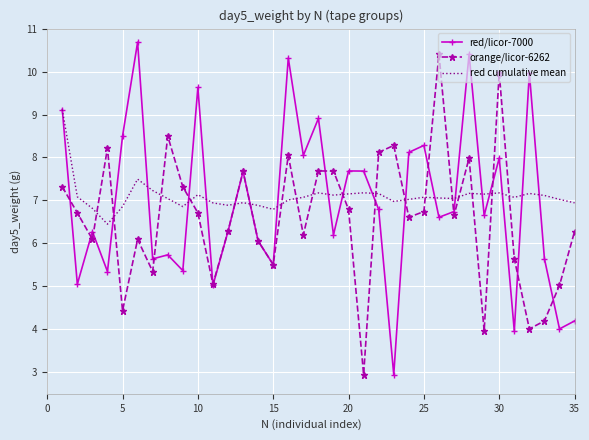

What is the minimum value for red cumulative mean?

6.4